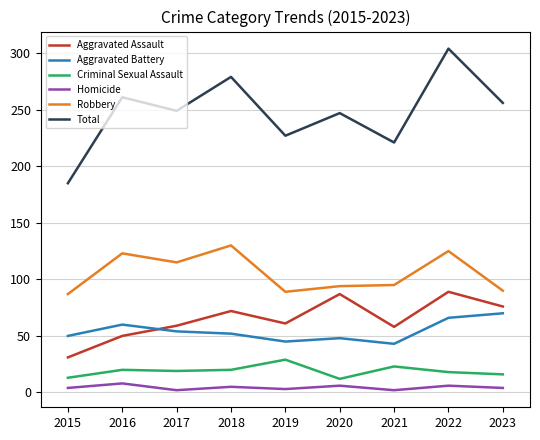

True or false: Homicide has more than 1 points higher than both neighbors.

True